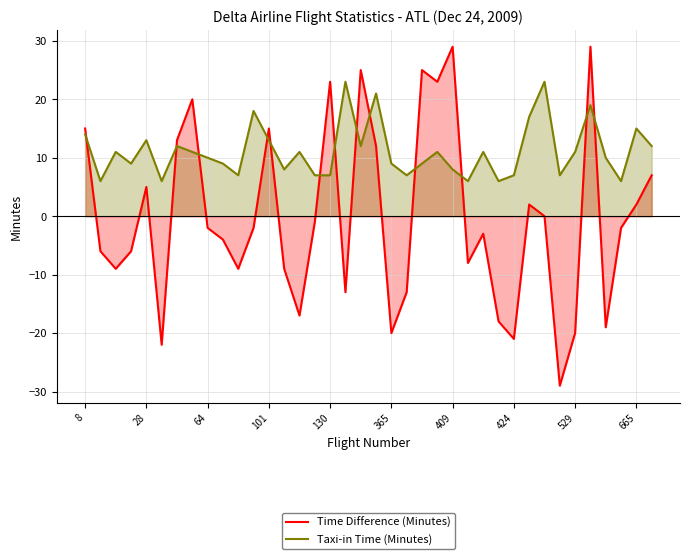

How many intersections are there between Time Difference (Minutes) and Taxi-in Time (Minutes)?

13